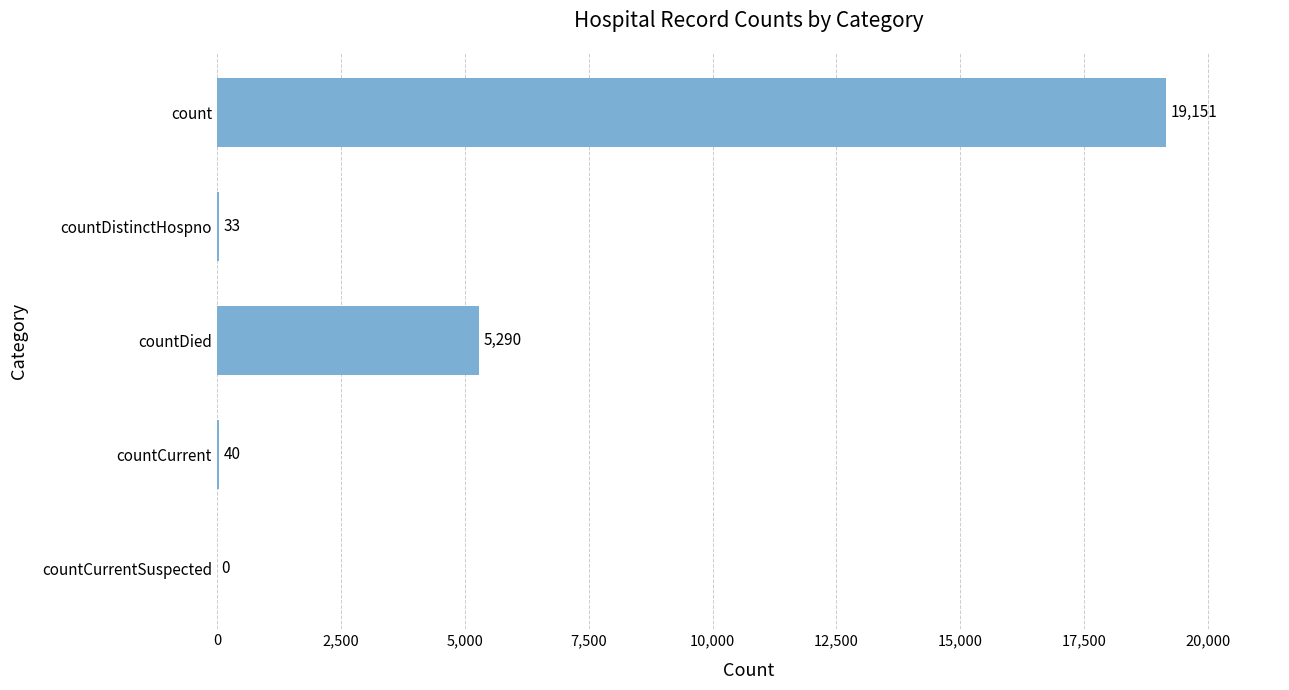

At which label is the value closest to 9575?

countDied